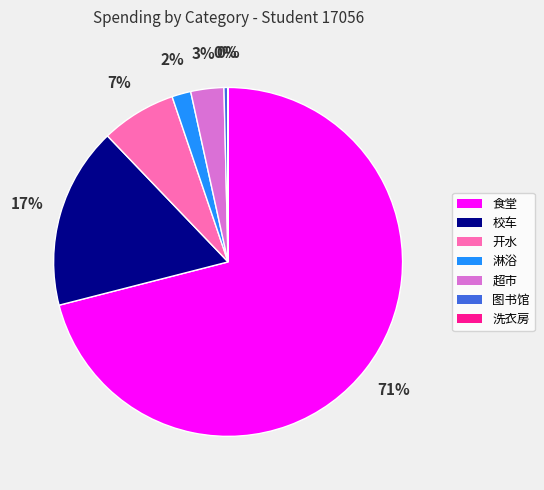

Combined, do 开水 and 超市 account for over 50%?

No